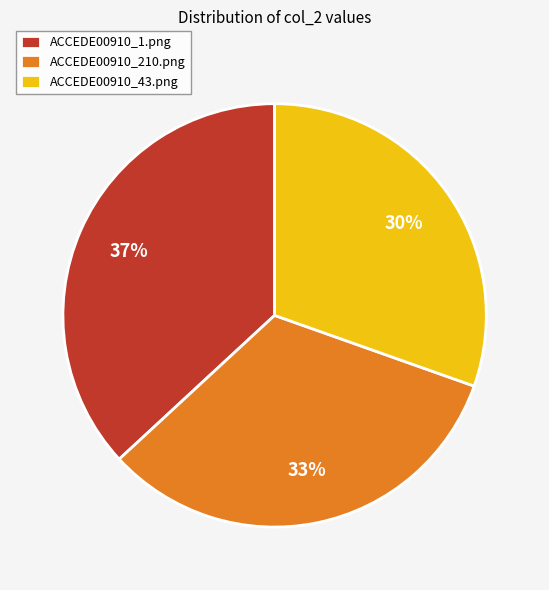

Does any single category account for the majority?

No